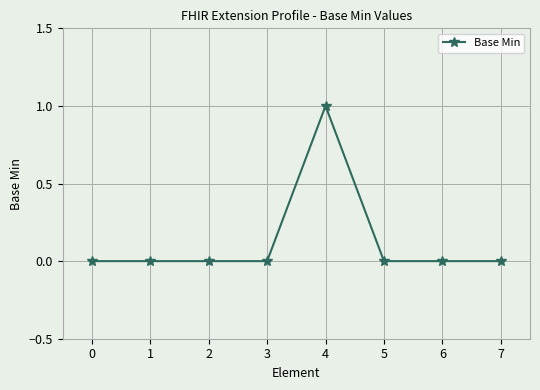

Is it true that the value at 3 is 0?

True